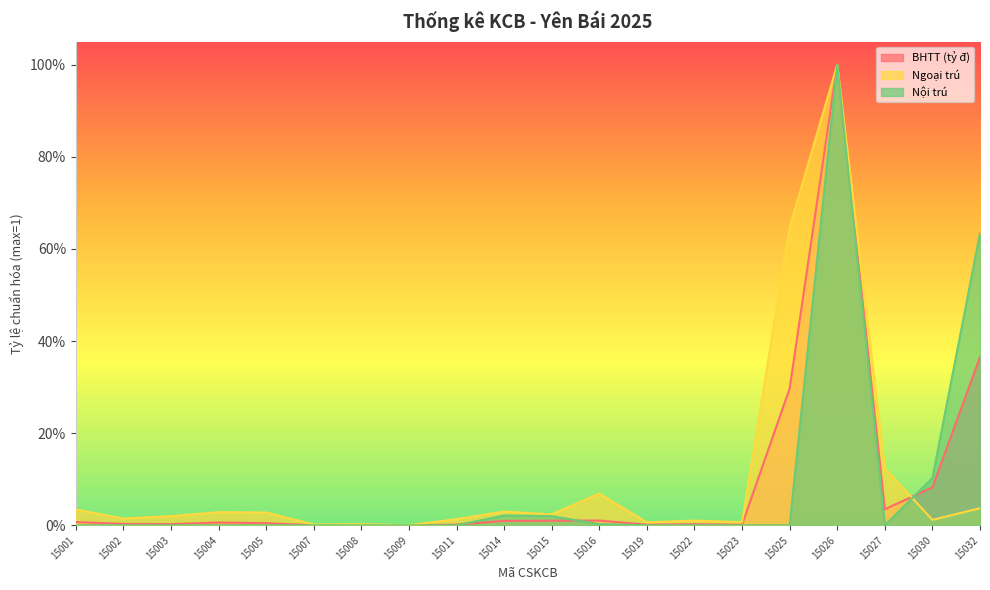

True or false: Ngoại trú has more than 2 points higher than both neighbors.

True